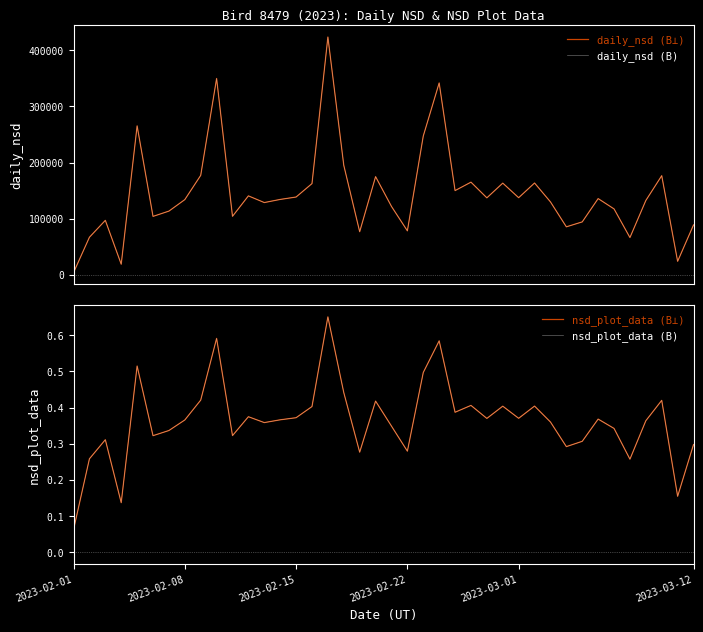

What is the difference between the maximum and minimum values in the daily_nsd (B⊥) series?

419480.3